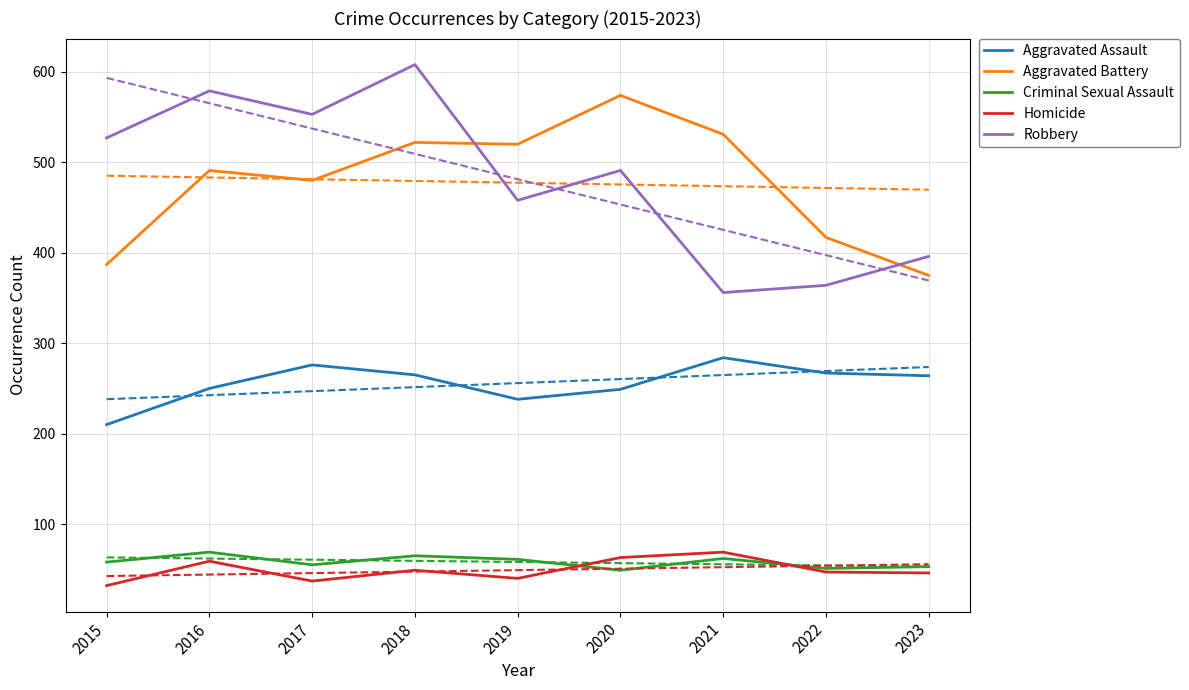

What is the difference between the Homicide values at 2017 and 2015?

5